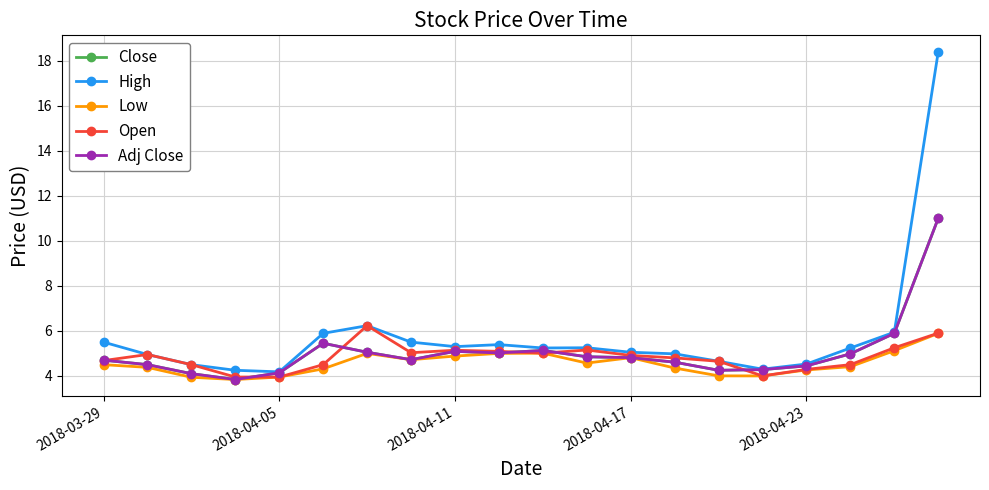

What is the difference between the maximum and minimum values in the Low series?

2.0